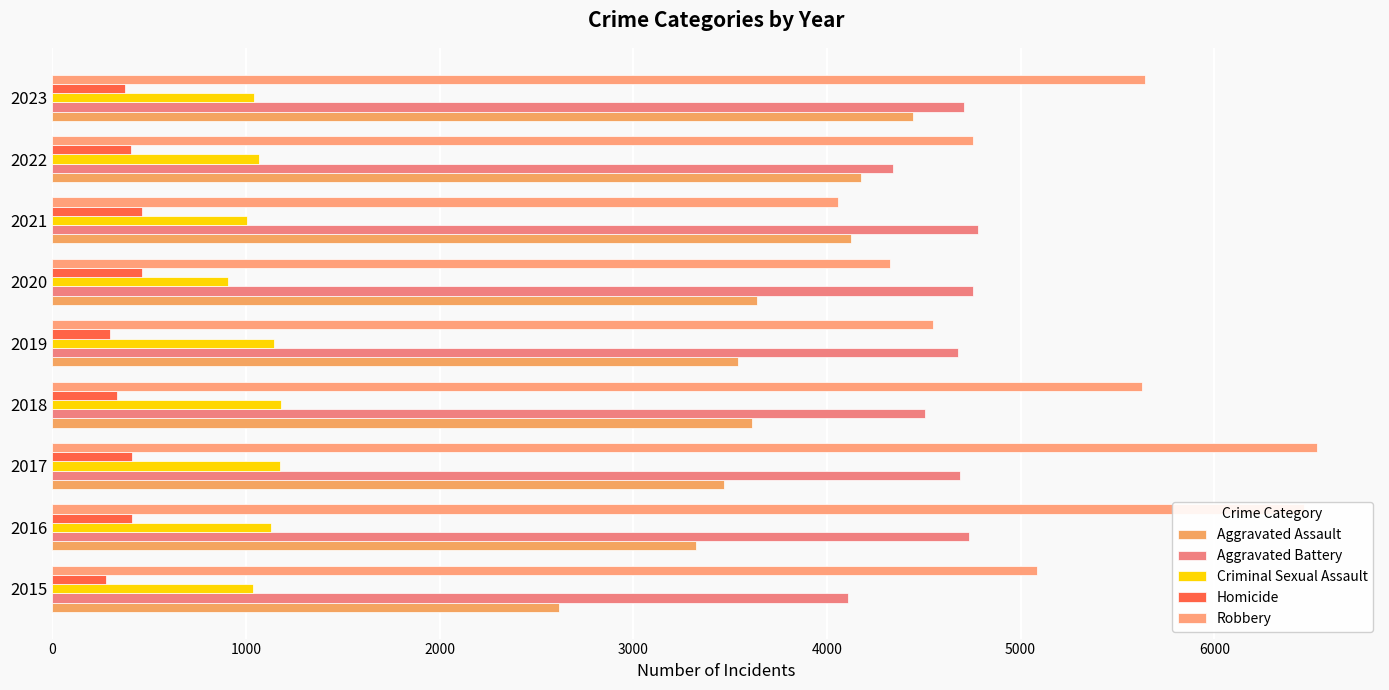

What are all the series names shown in the legend?

Aggravated Assault, Aggravated Battery, Criminal Sexual Assault, Homicide, Robbery